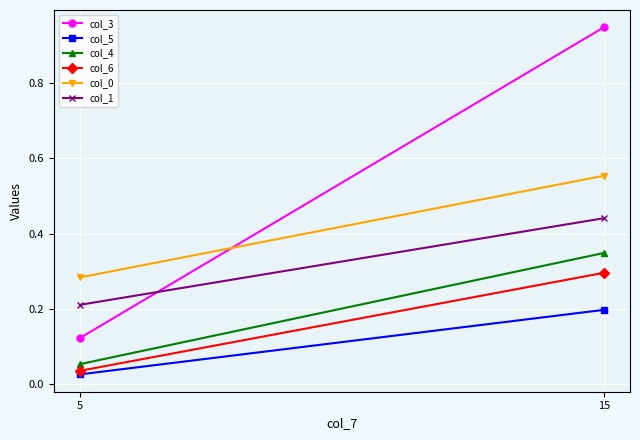

What is the maximum value for col_0?

0.6